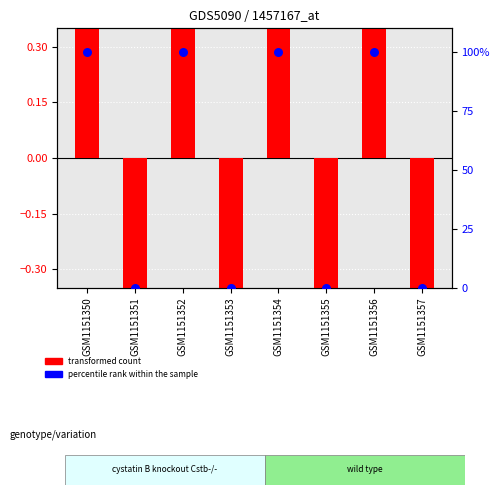

At which category is the sum across all series the highest?

GSM1151350